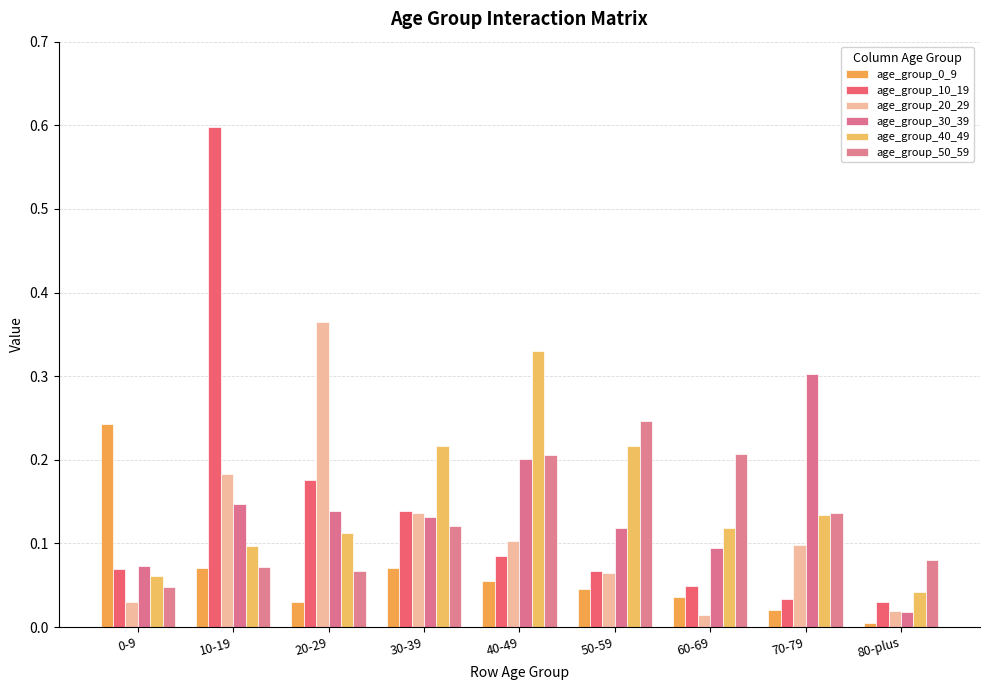

What is the label of the 7th bar from the right?

20-29